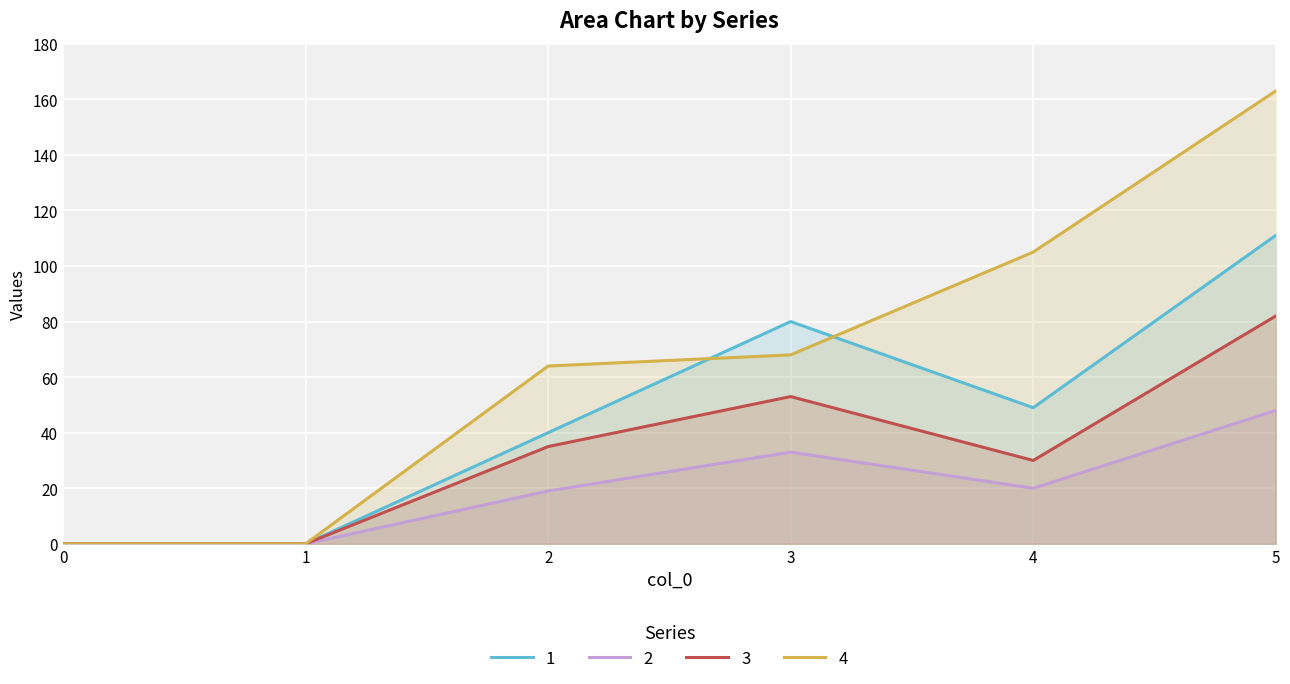

Is the value of 3 at 4 greater than the value of 1 at 2?

No